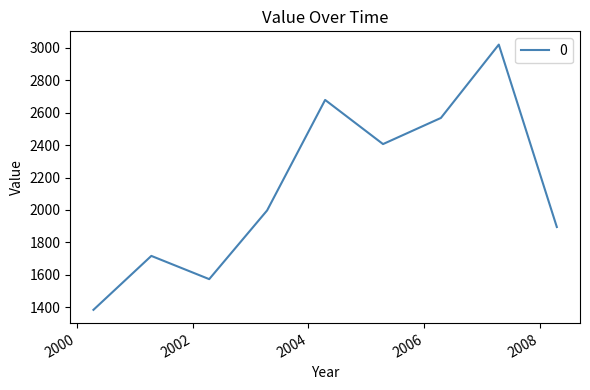

What is the difference between the maximum and minimum values?

1632.9